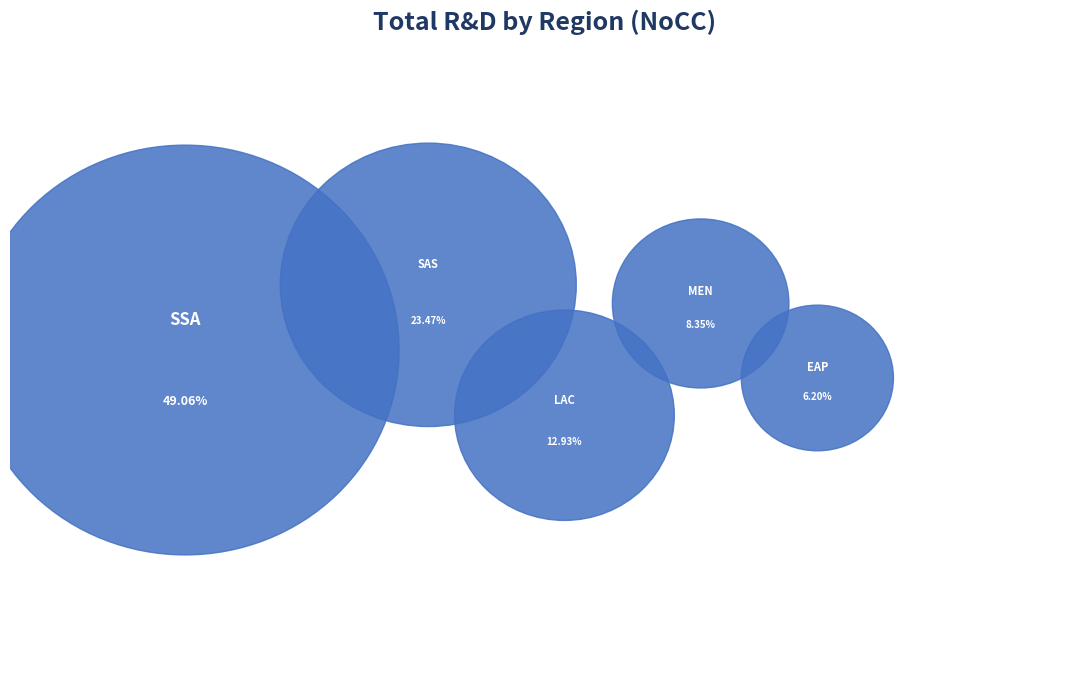

To the nearest percent, what is the average slice percentage?

20%